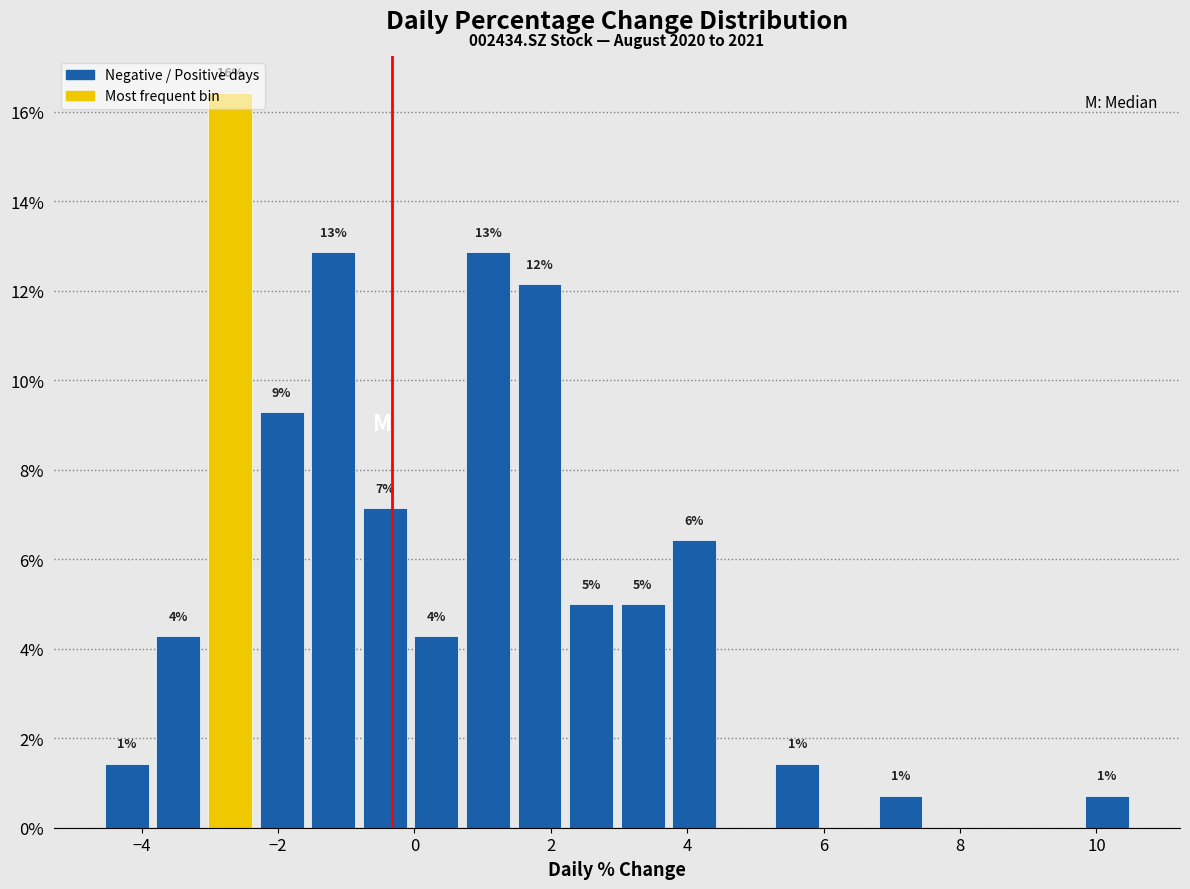

Around what value on the x-axis is the tallest bar? Give the approximate position of its centre, as read against the axis.

-2.8